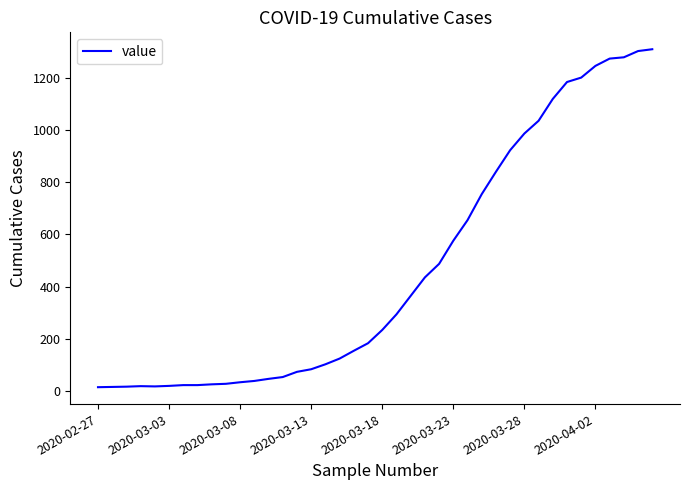

How many lines are shown in the chart?

1